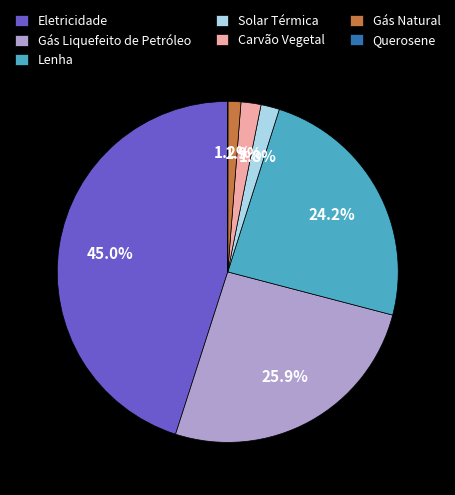

How much of the chart is everything except Gás Liquefeito de Petróleo?

74.1%